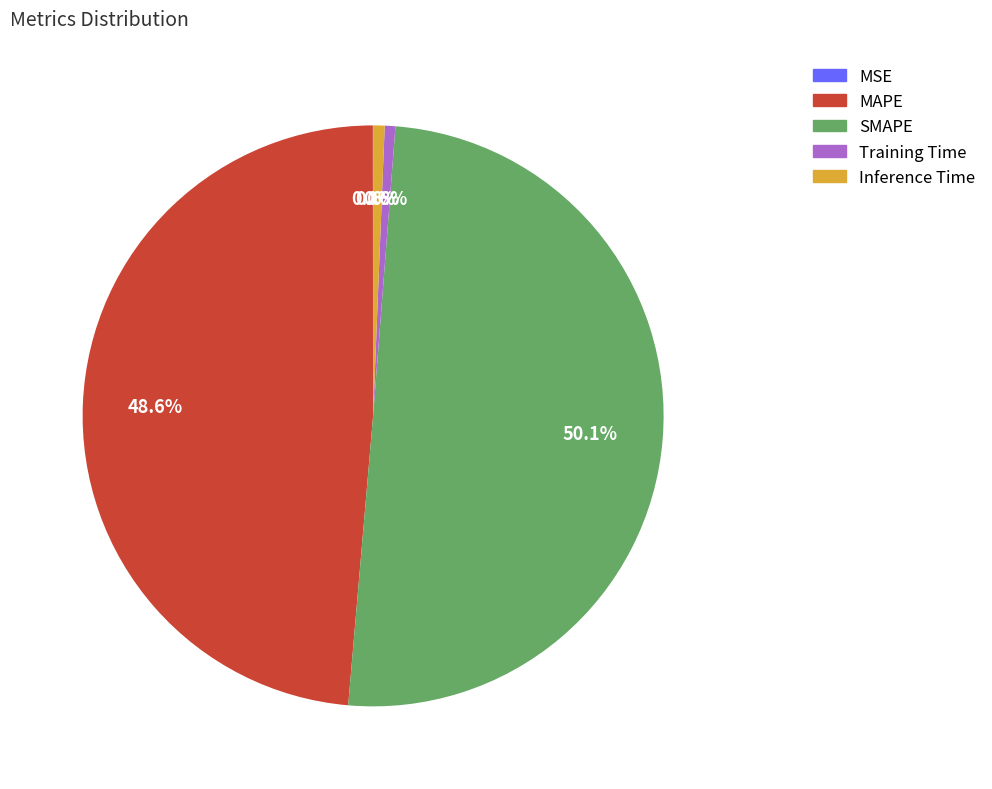

To the nearest percent, what portion does MAPE represent?

49%